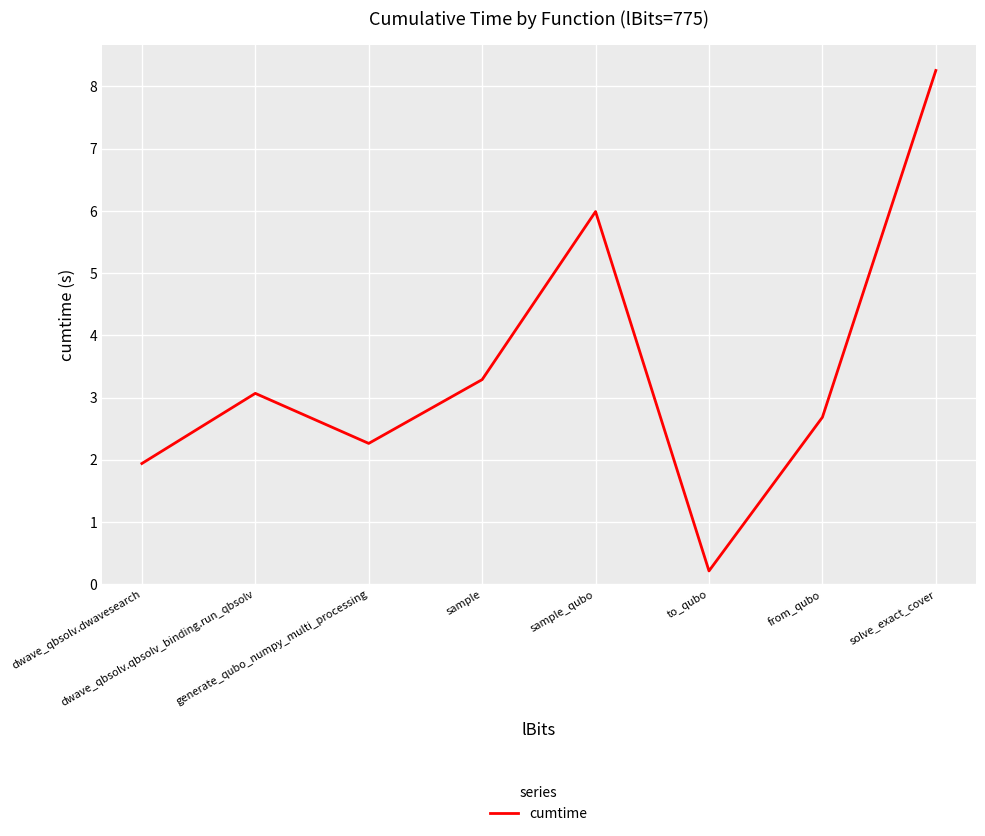

List the labels in order of value, smallest first.

to_qubo, dwave_qbsolv.dwavesearch, generate_qubo_numpy_multi_processing, from_qubo, dwave_qbsolv.qbsolv_binding.run_qbsolv, sample, sample_qubo, solve_exact_cover